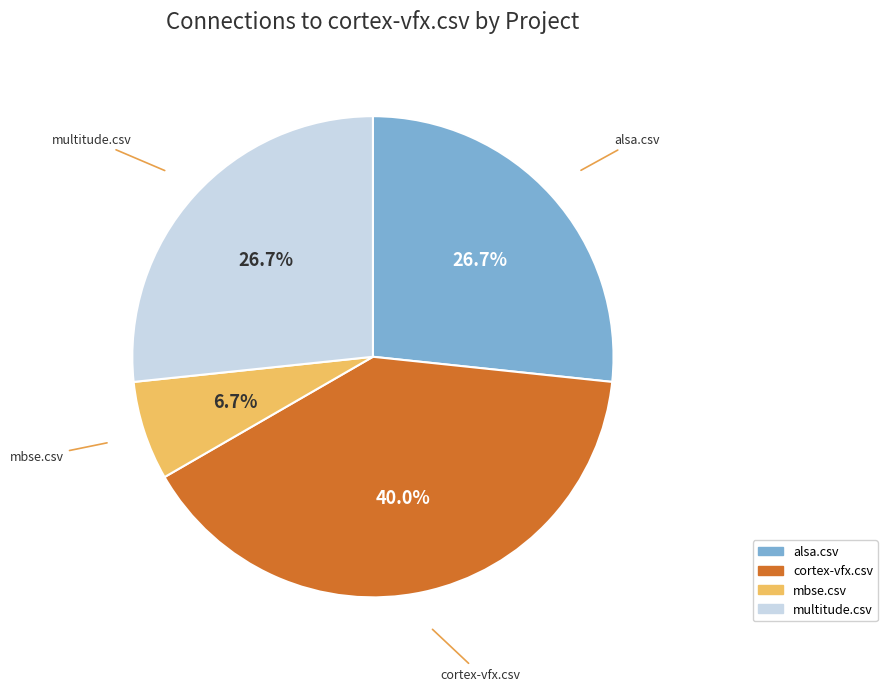

Does any single category account for the majority?

No